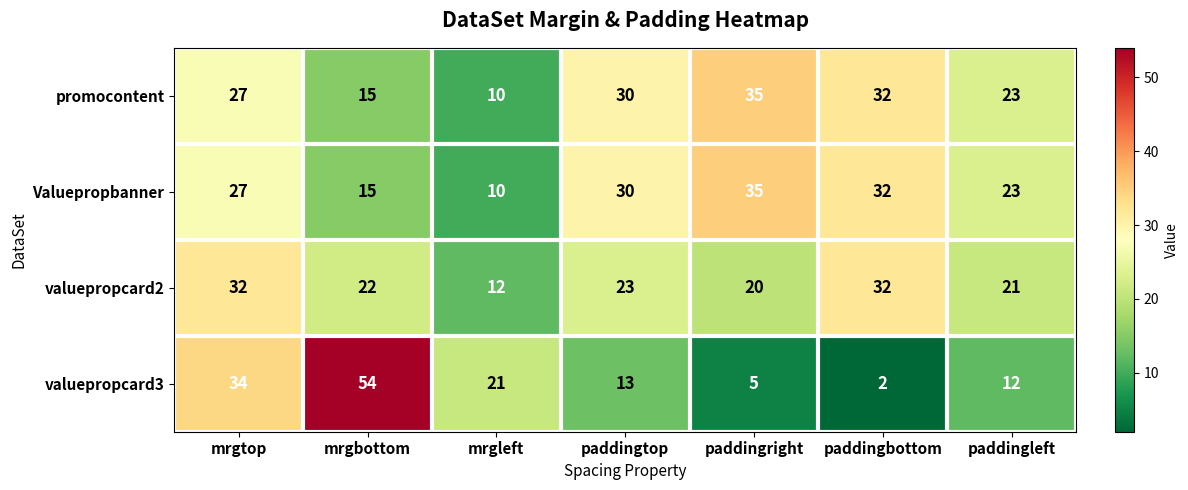

Is the value of promocontent at mrgbottom greater than the value of valuepropcard2 at mrgtop?

No